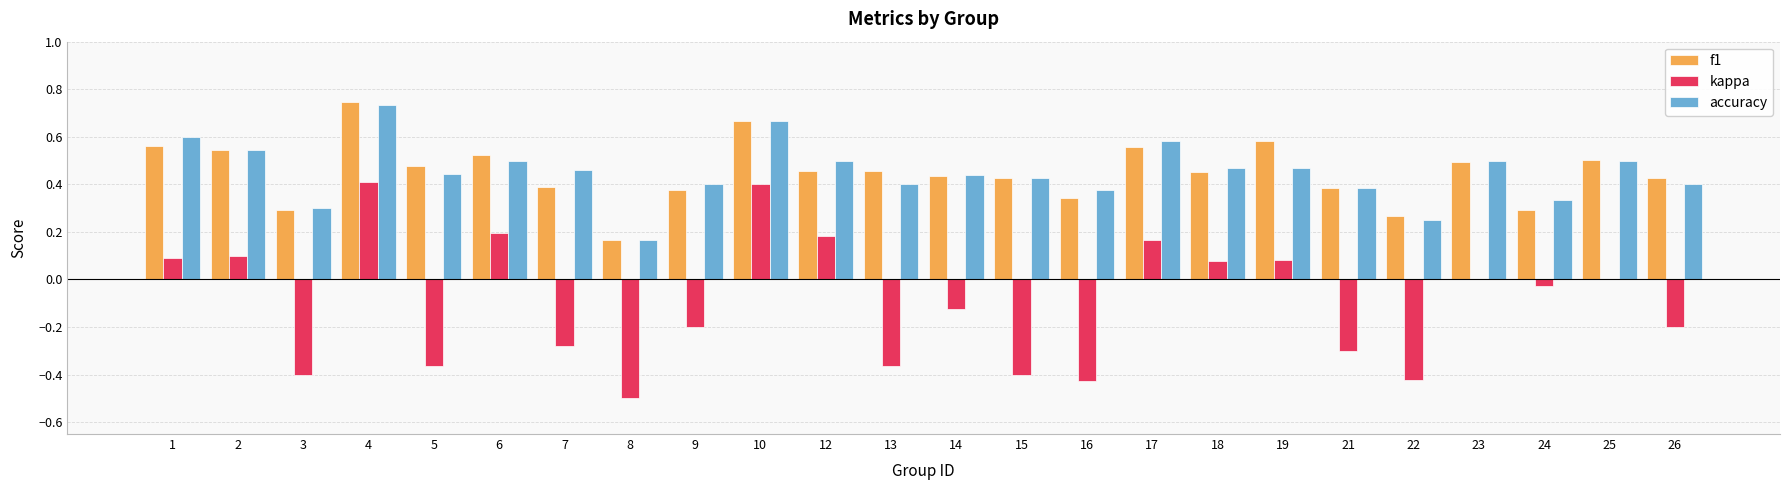

Which category has the highest value across all series?

4